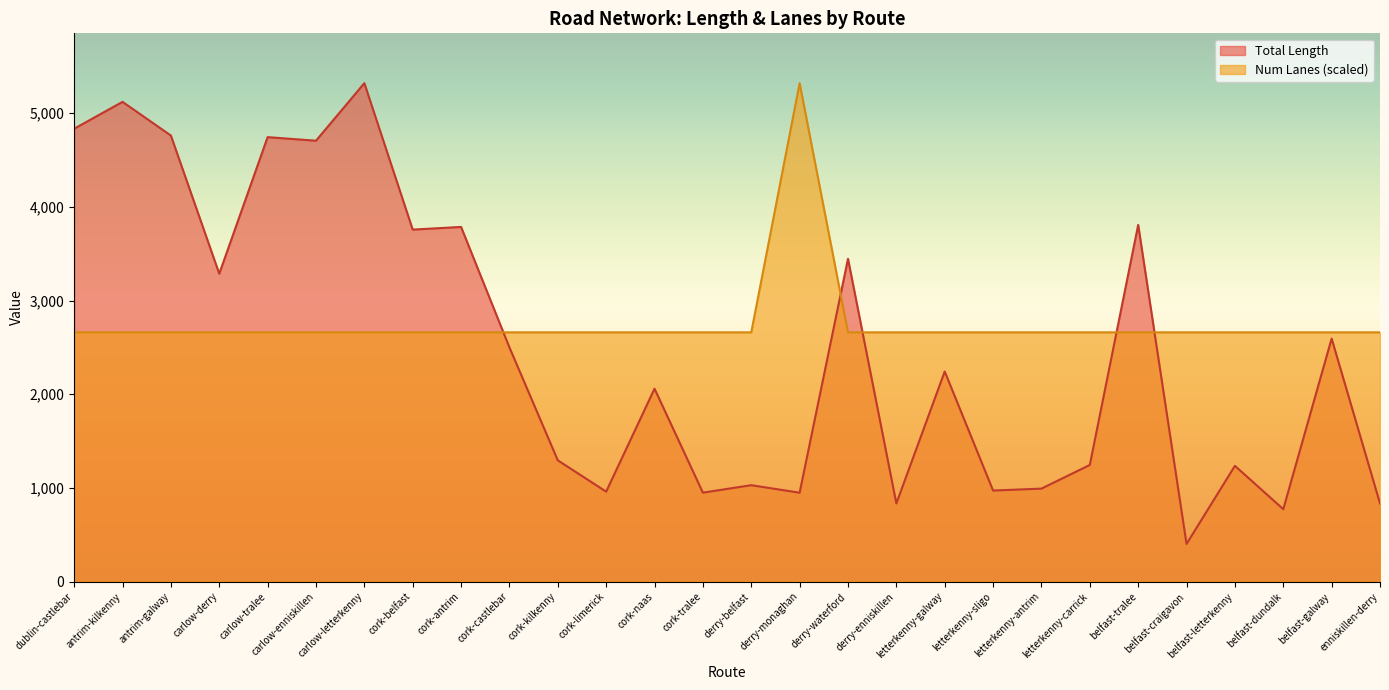

Reading left to right, list all the values displayed in this chart.

Total Length: 4835.2	5122.3	4762.4	3286.6	4745.4	4707.1	5321.6	3757.9	3786.4	2499.6	1294.0	959.6	2059.1	948.9	1028.7	948.1	3446.1	833.7	2242.7	971.3	992.0	1244.6	3807.9	401.4	1235.3	772.6	2594.2	833.7
Num Lanes: 2660.8	2660.8	2660.8	2660.8	2660.8	2660.8	2660.8	2660.8	2660.8	2660.8	2660.8	2660.8	2660.8	2660.8	2660.8	5321.6	2660.8	2660.8	2660.8	2660.8	2660.8	2660.8	2660.8	2660.8	2660.8	2660.8	2660.8	2660.8